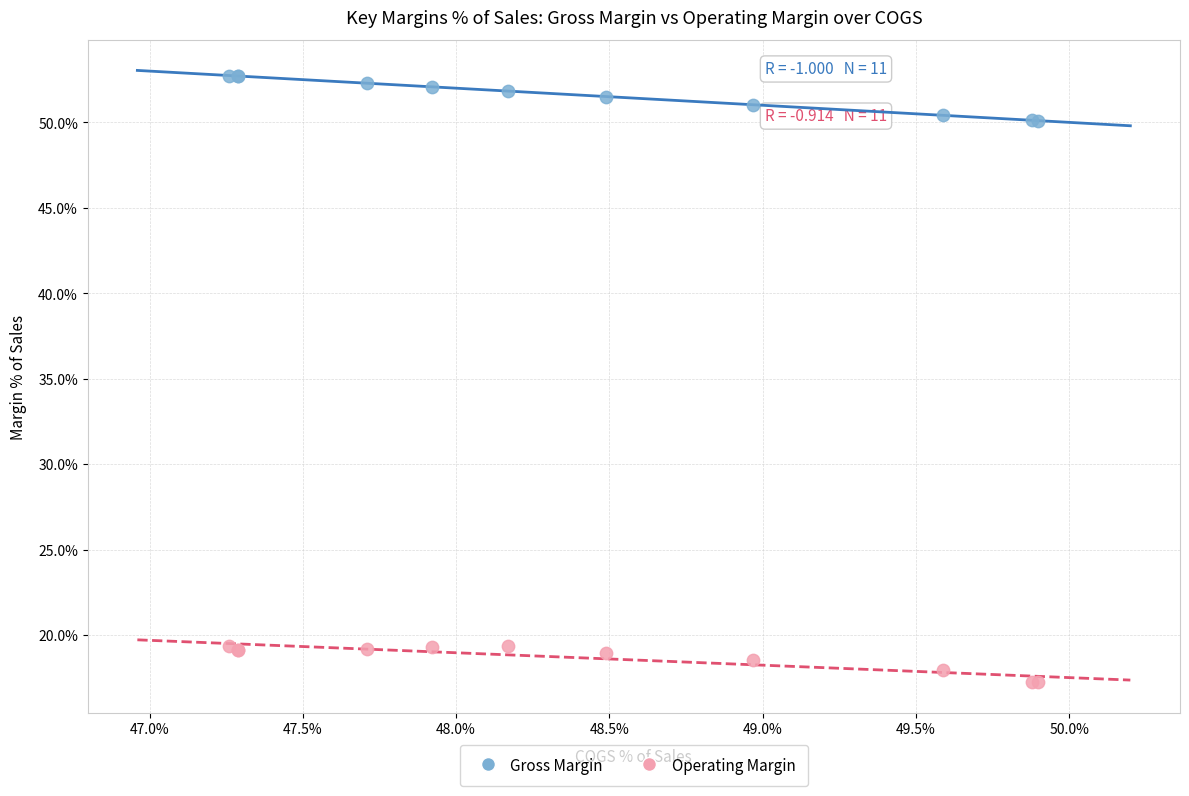

Which series contains the highest Y value?

Gross Margin